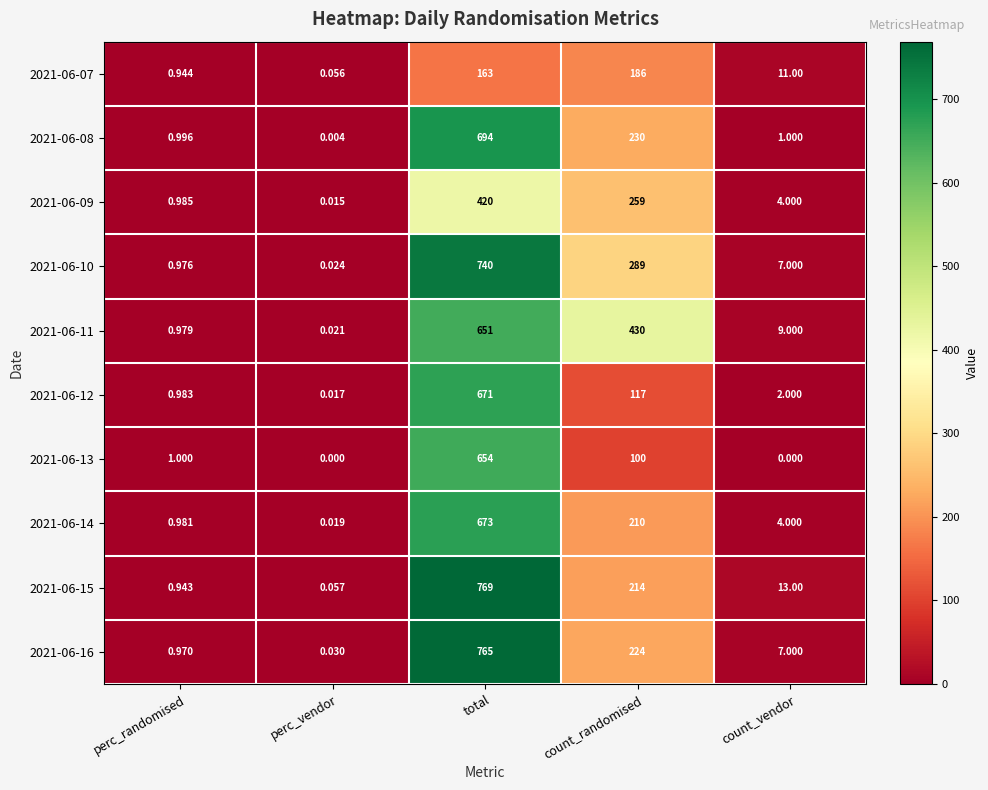

At perc_randomised, list the series in order from largest to smallest.

2021-06-13, 2021-06-08, 2021-06-09, 2021-06-12, 2021-06-14, 2021-06-11, 2021-06-10, 2021-06-16, 2021-06-07, 2021-06-15